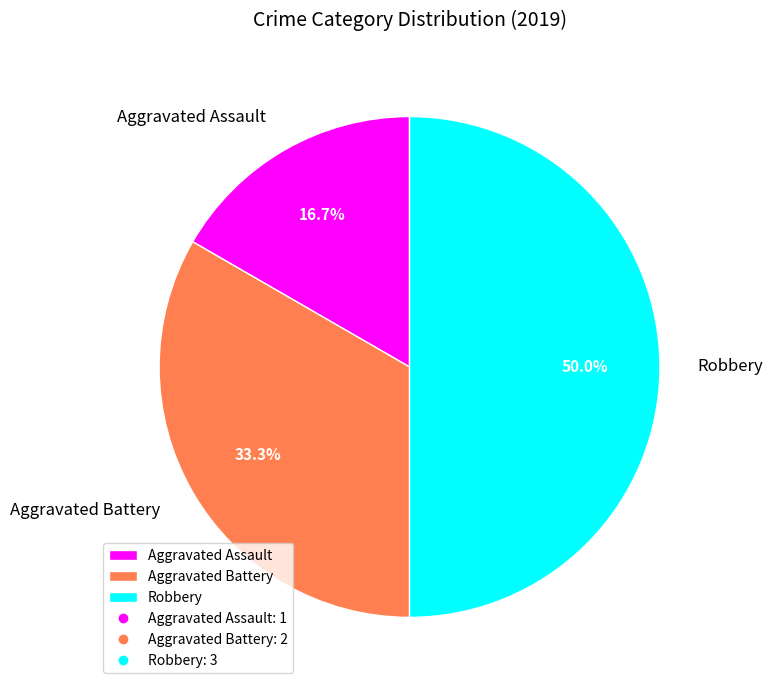

Between Robbery and Aggravated Assault, which is larger?

Robbery